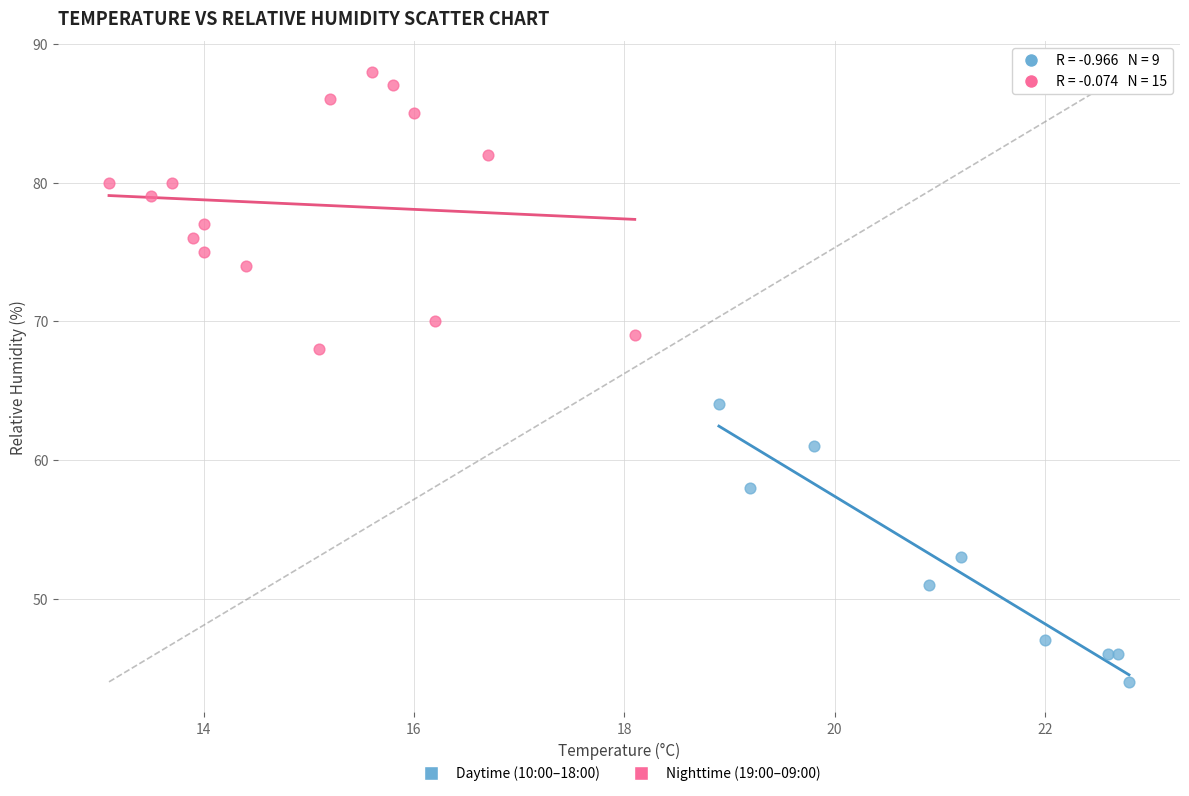

Which series reaches the maximum Y coordinate?

Nighttime (19:00–09:00)